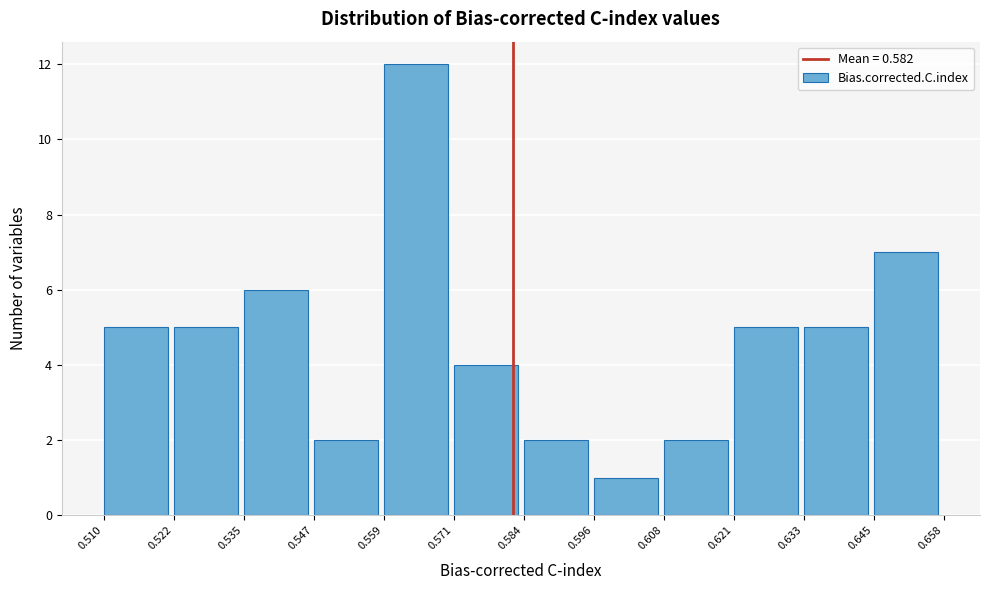

Reading left to right, transcribe this chart: for each bar, give the range it covers on the x-axis and its height. The values are not printed on the chart, so give them approximately, as read against the axis.

0.510 to 0.522: 5
0.522 to 0.535: 5
0.535 to 0.547: 6
0.547 to 0.559: 2
0.559 to 0.571: 12
0.571 to 0.584: 4
0.584 to 0.596: 2
0.596 to 0.608: 1
0.608 to 0.621: 2
0.621 to 0.633: 5
0.633 to 0.645: 5
0.645 to 0.658: 7